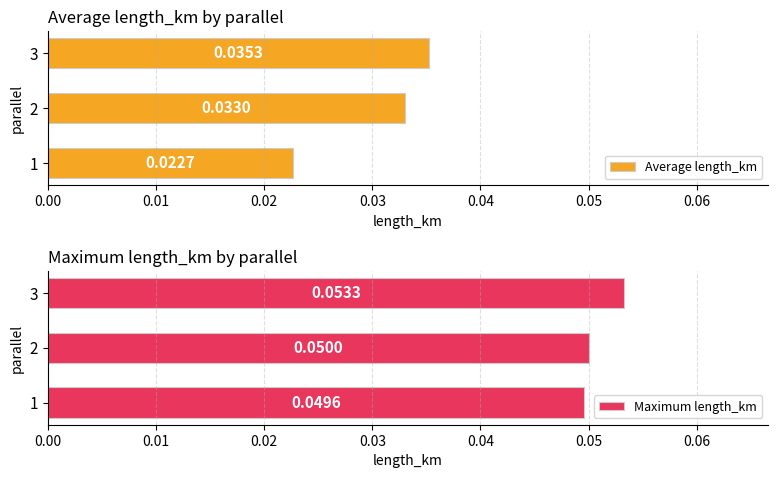

What is the sum of the Maximum length_km values at 1 and 3?

0.1